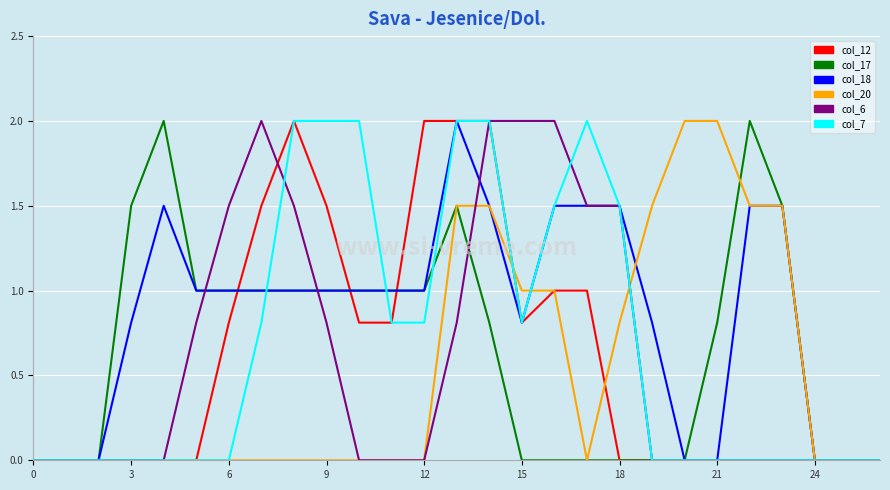

Which series has the largest total across all categories?

col_18